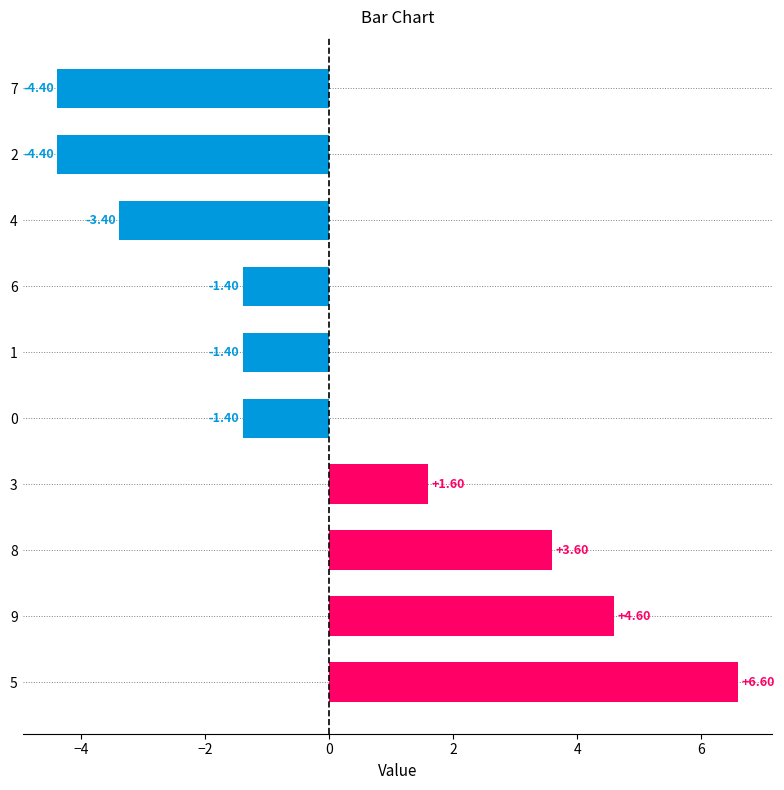

How many data points are less than -1?

6